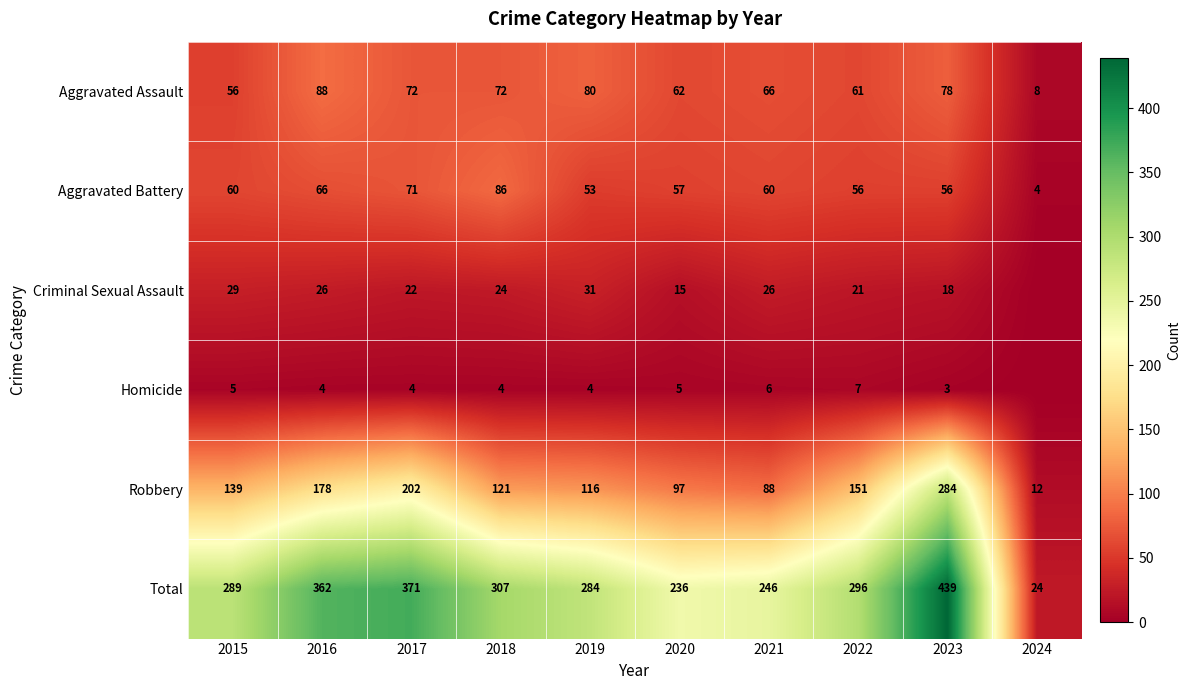

What is the spread (max minus min) of values at 2022?

289